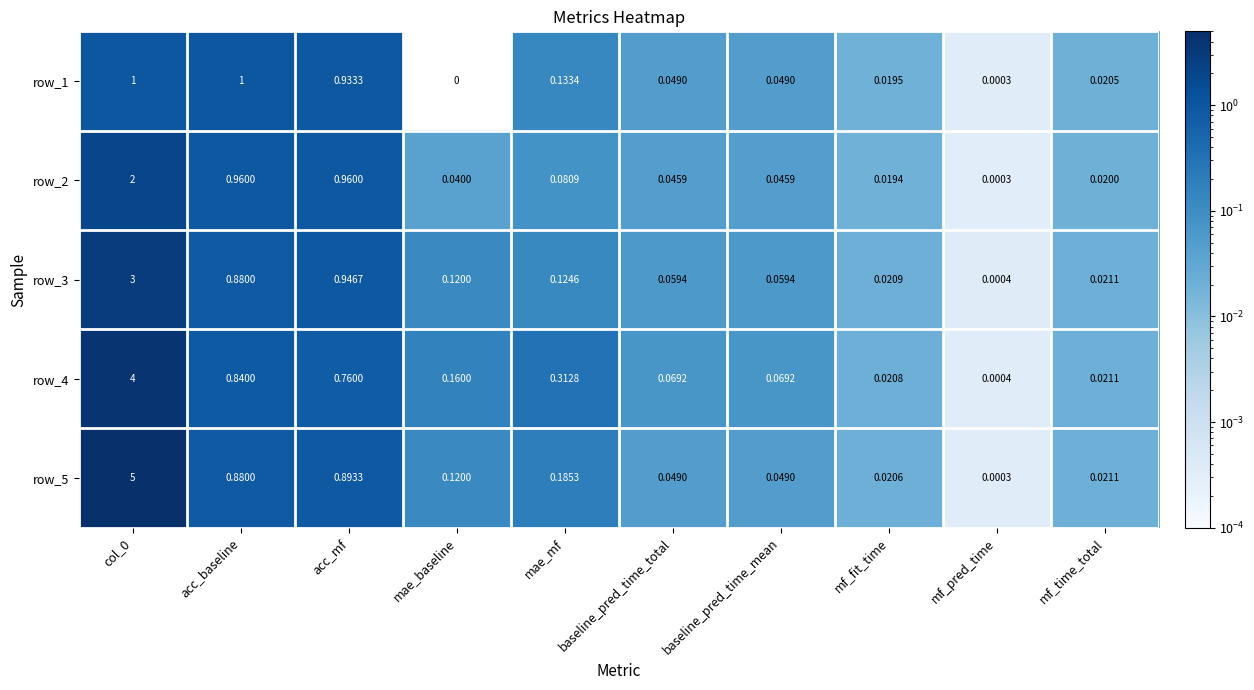

At which category does the chart reach its minimum across all series?

mae_baseline